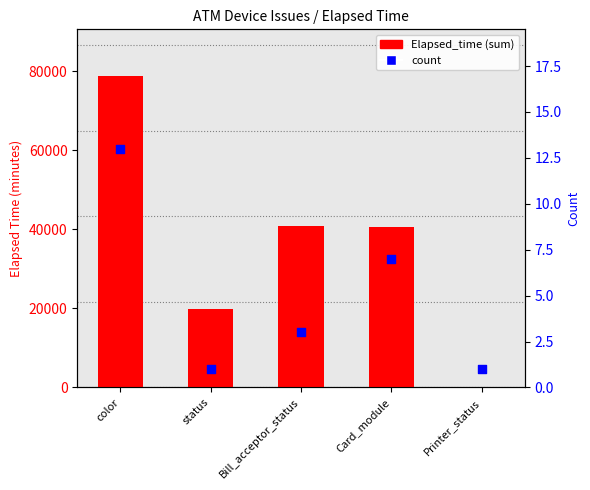

At how many categories does at least one series exceed 22282?

3